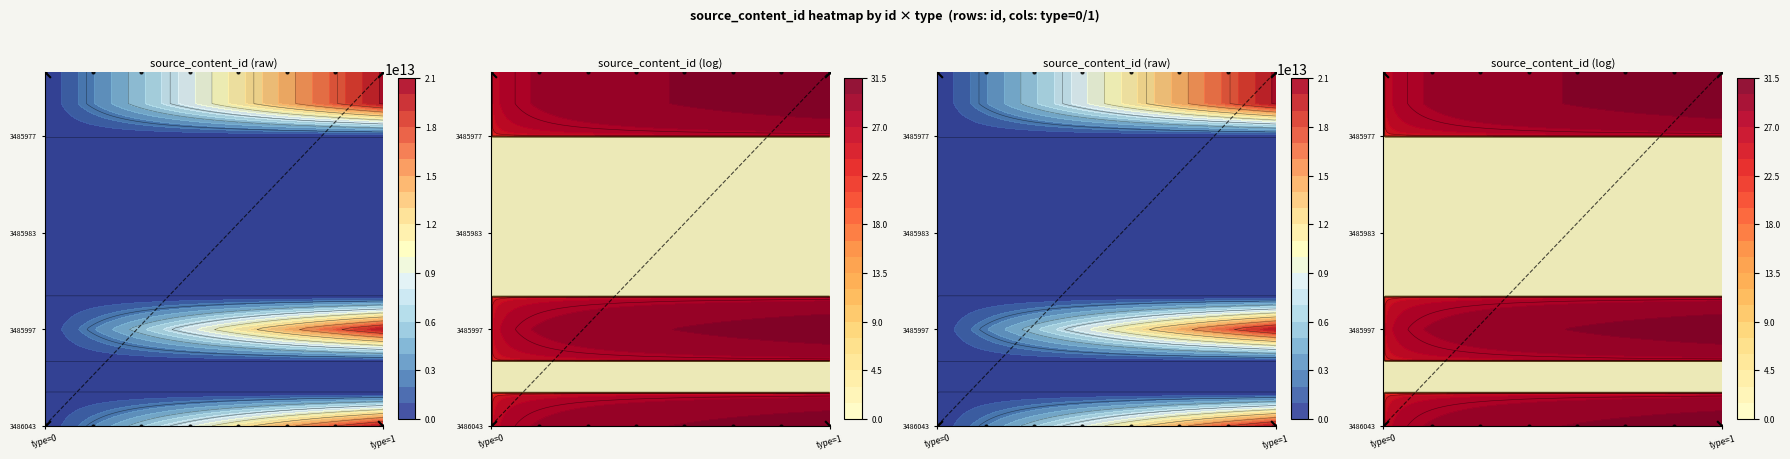

What is the average value of the type=1 series?

11